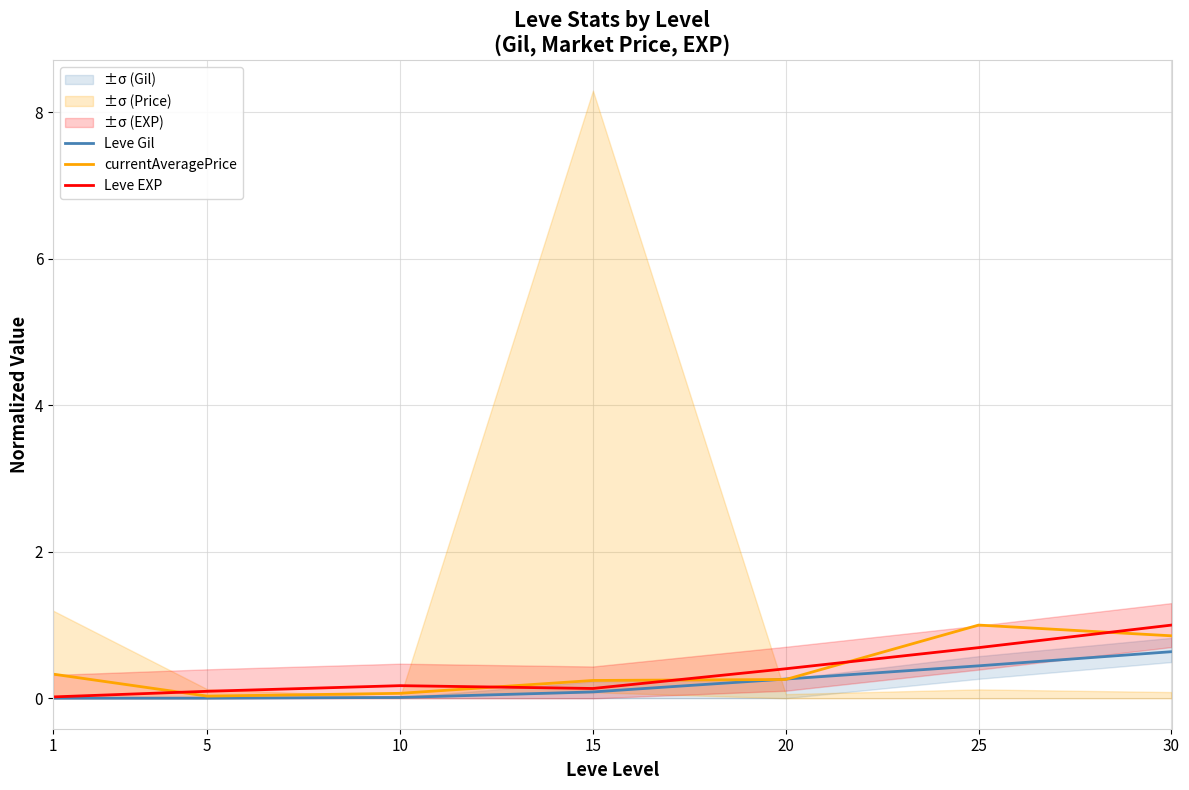

Where do Leve Gil and currentAveragePrice first cross each other?

15 and 20